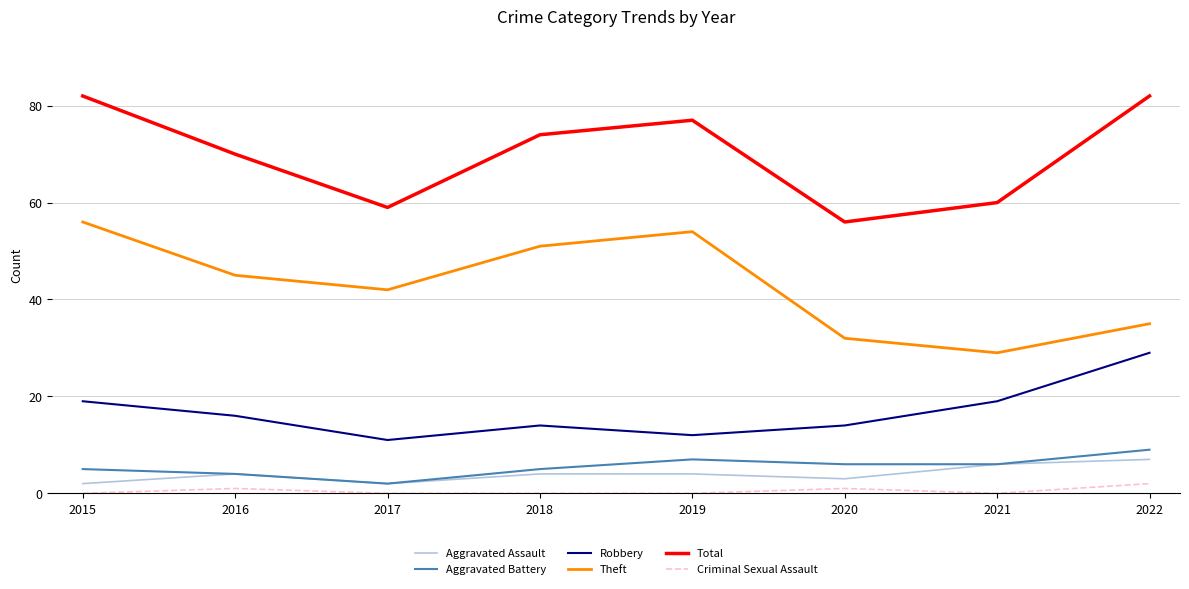

Which series changed the most between 2015 and 2022?

Theft